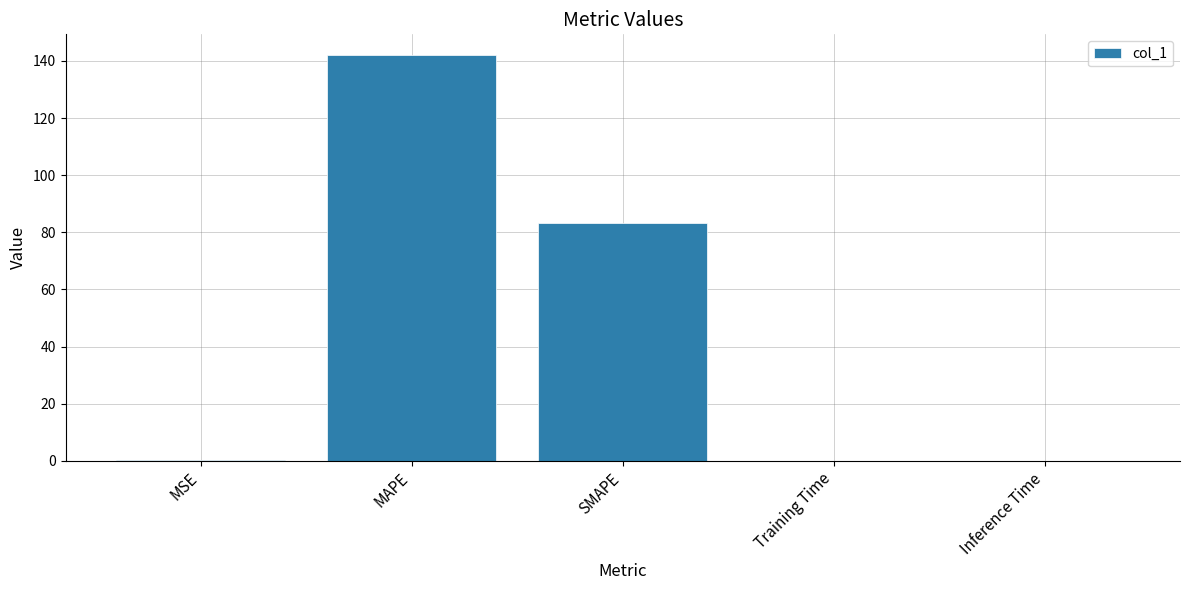

How many series are shown in this chart?

1